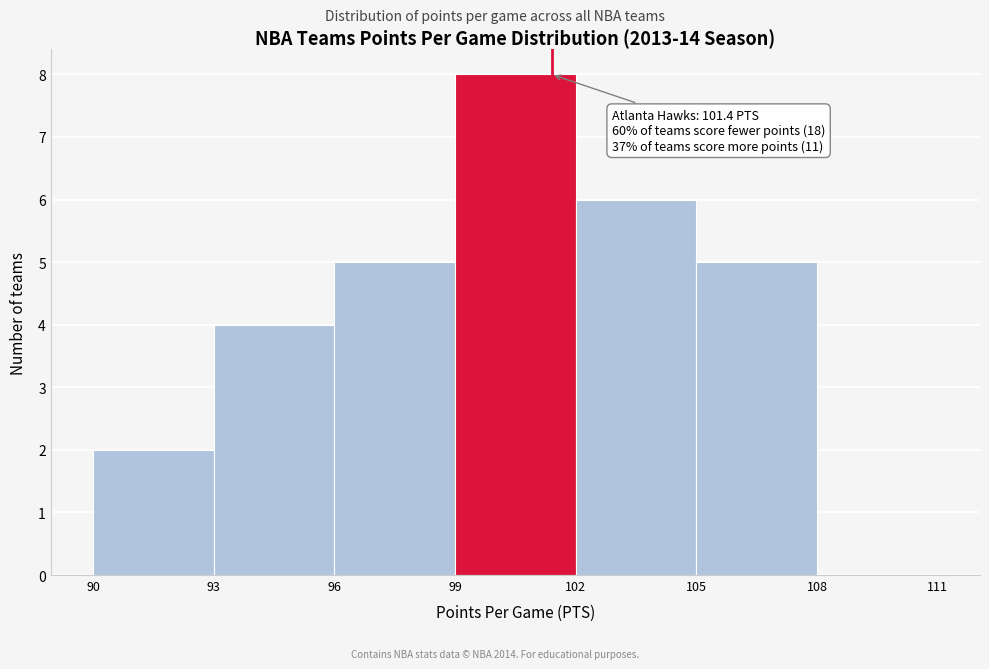

Over which range of the x-axis is the bar tallest?

99 to 102